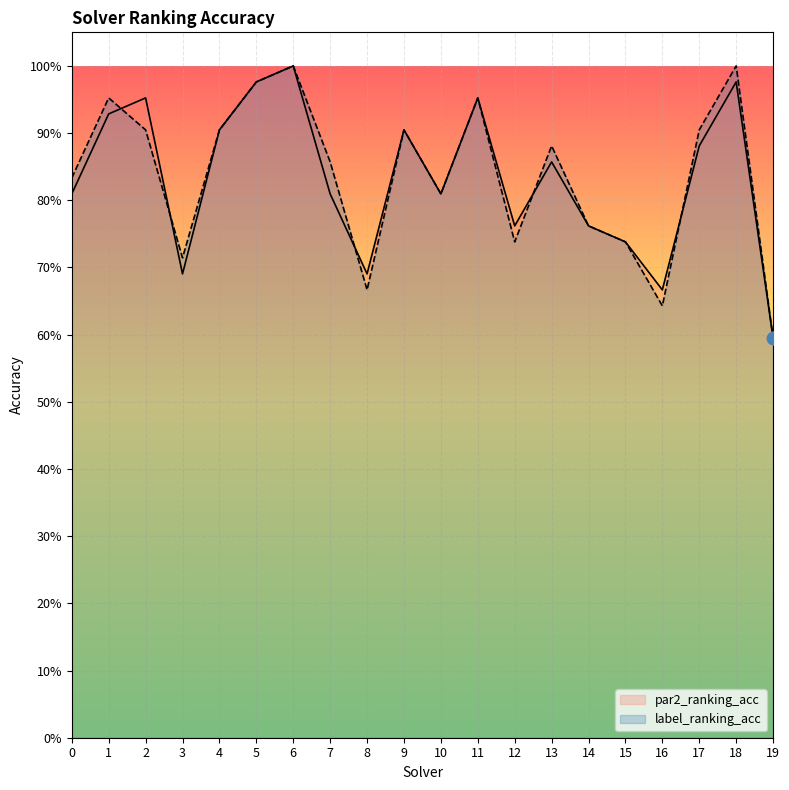

What are all the series names shown in the legend?

par2_ranking_acc, label_ranking_acc